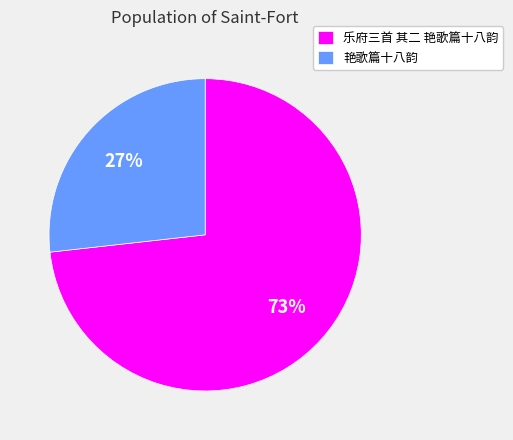

Is there a majority slice in this chart?

Yes